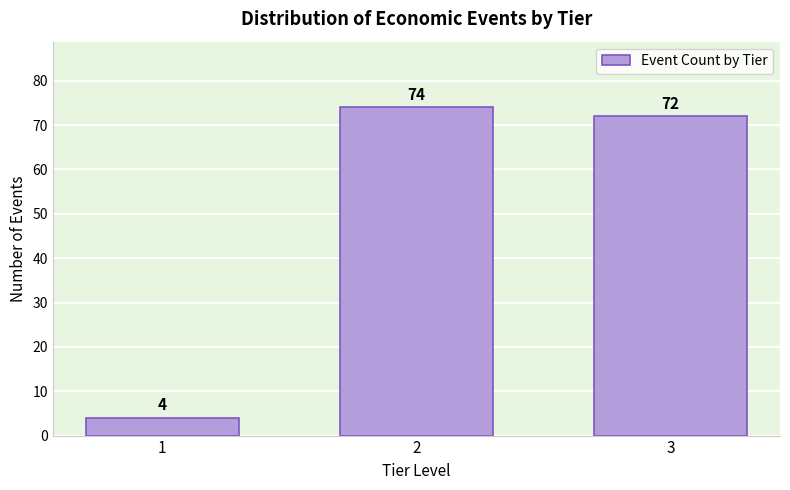

Reading left to right, transcribe all the data shown in this chart.

4	74	72